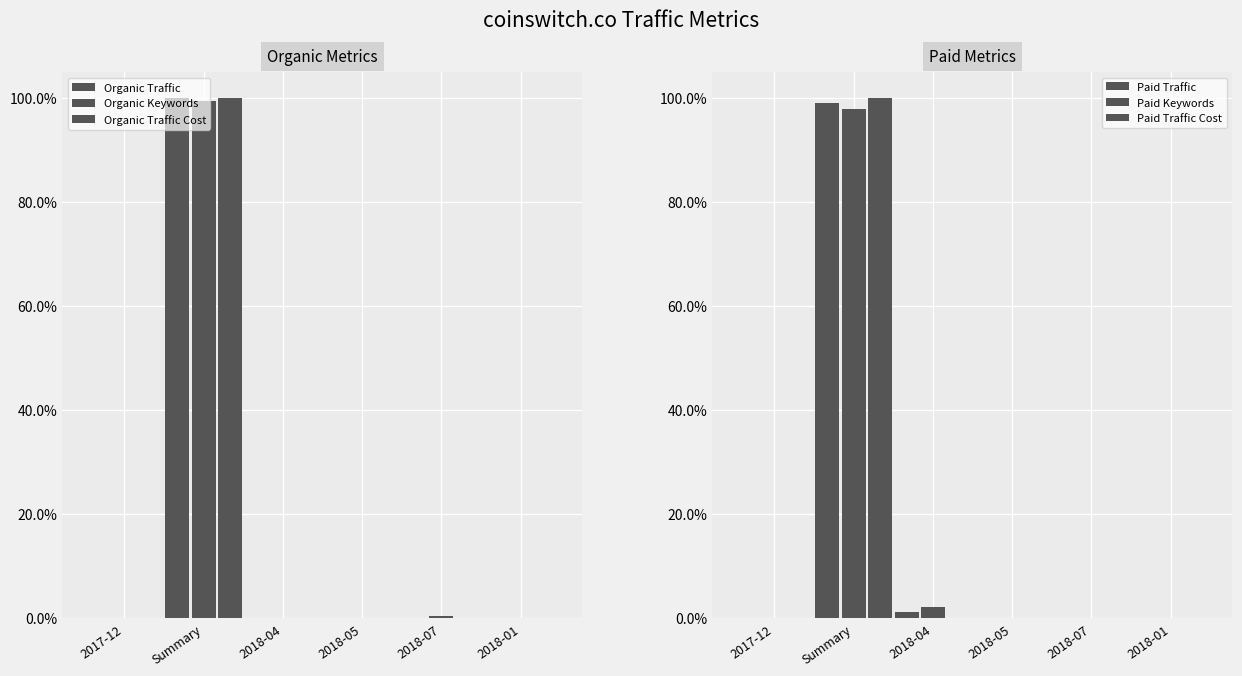

Is it true that Paid Keywords equals 0.0 at 2018-01?

True